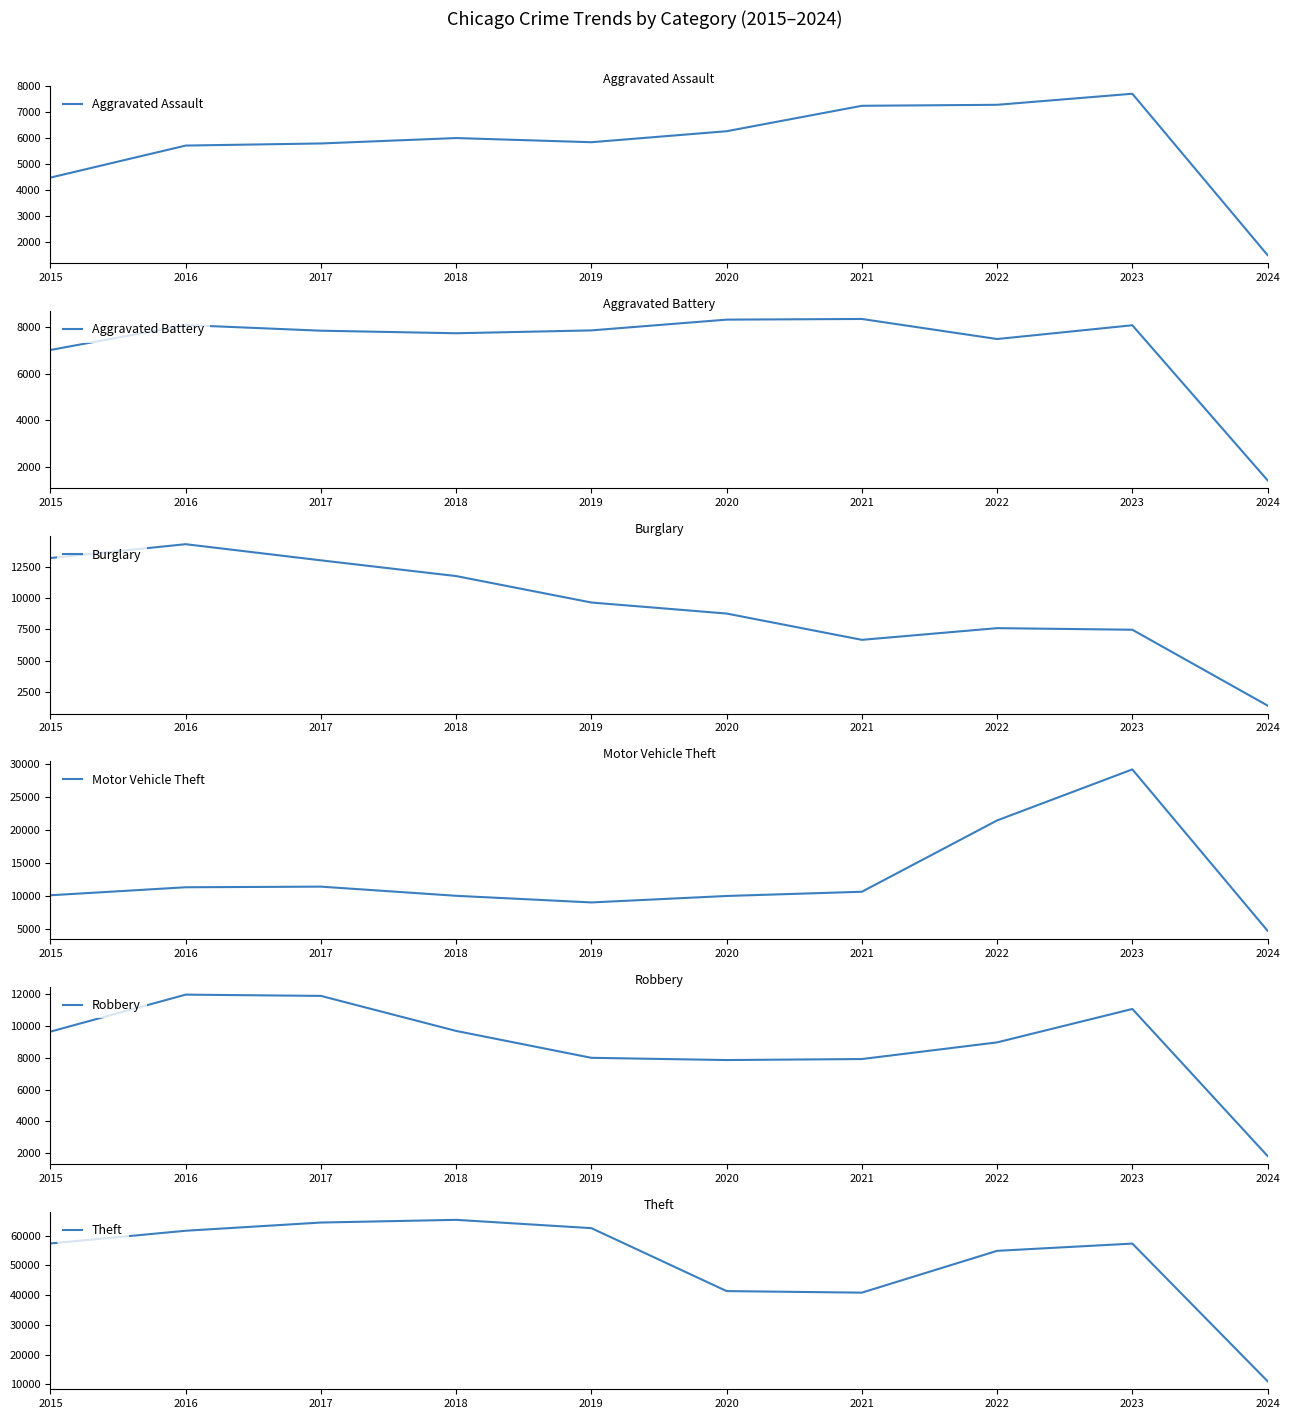

What is the total value across all series at 2024?

21879